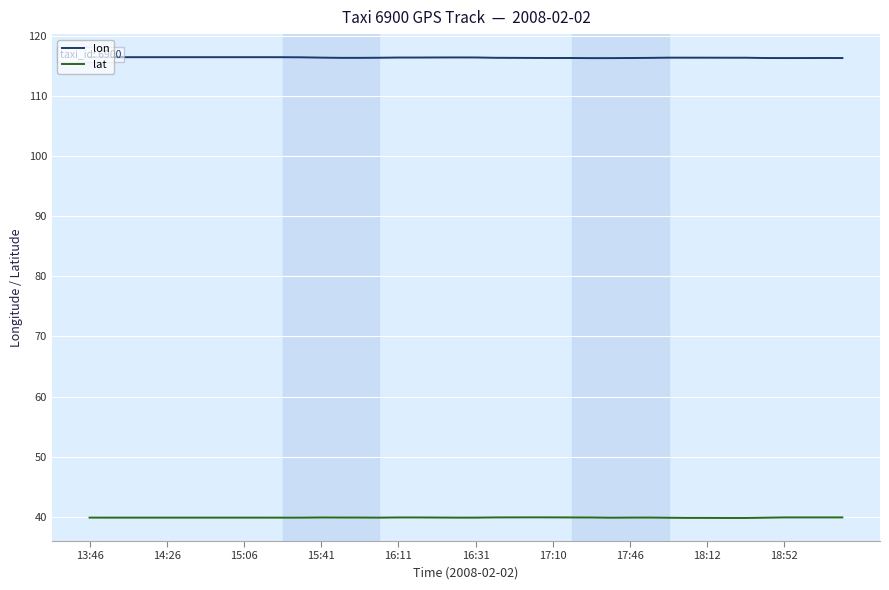

What is the value of the lon point at the 20th from the left?

116.4